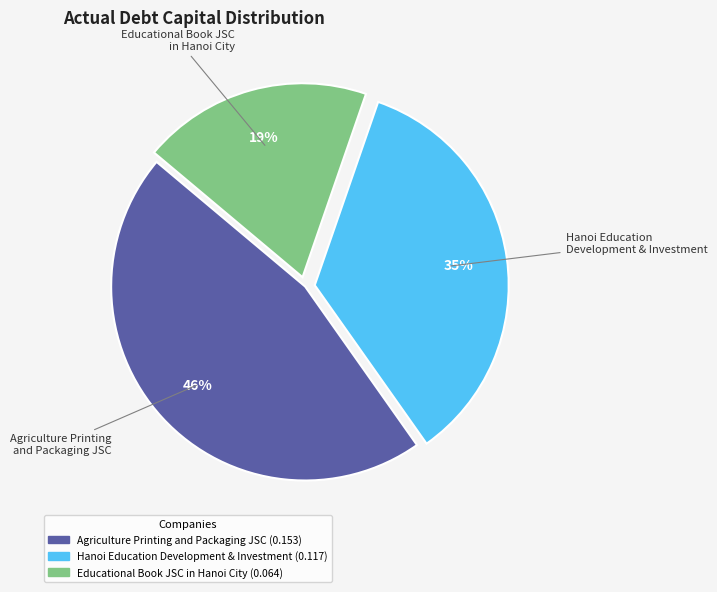

To the nearest percent, what is the difference between the largest and smallest slice percentages?

27%